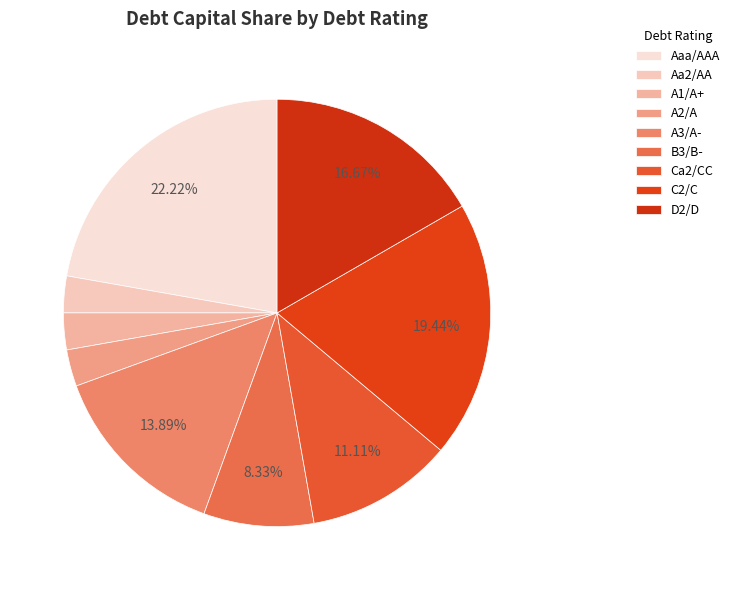

Is it true that A2/A is 1% of the pie?

False